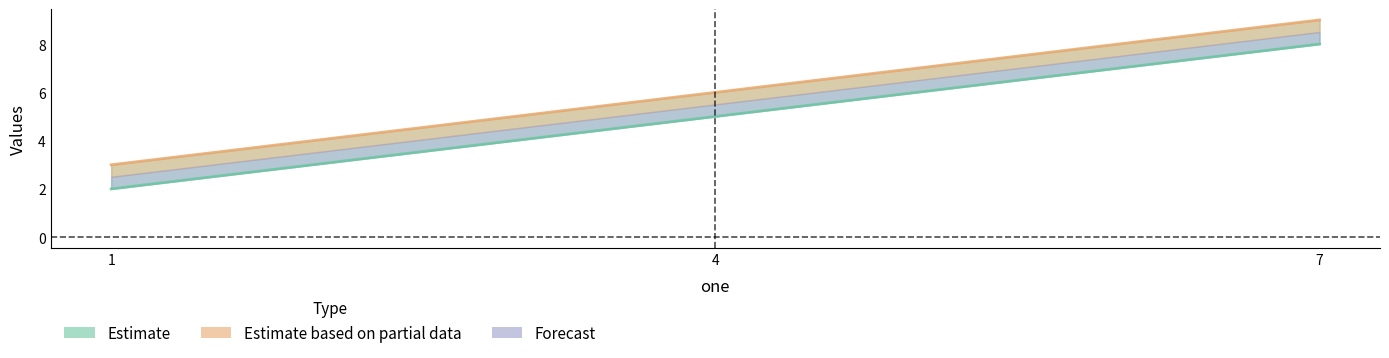

What is the difference between the two values at 4 and 1?

3